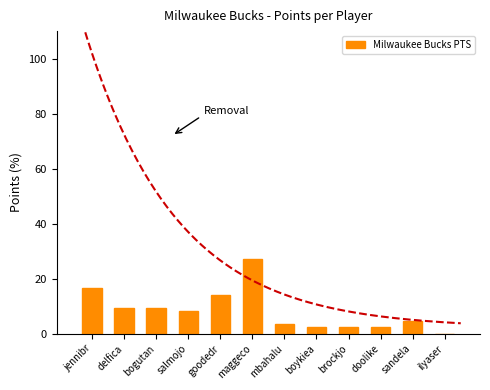

Reading left to right, list all the values displayed in this chart.

jennibr=16.5	delfica=9.4	bogutan=9.4	salmojo=8.2	goodedr=14.1	maggeco=27.1	mbahalu=3.5	boykiea=2.4	brockjo=2.4	doolike=2.4	sandela=4.7	ilyaser=0.0